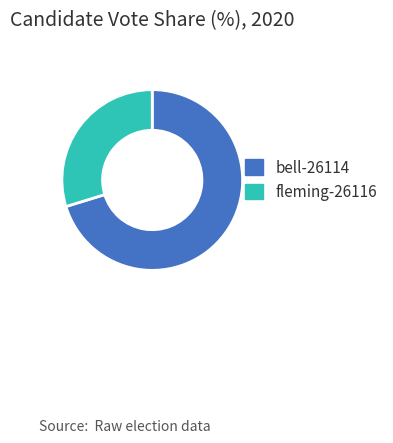

Approximately how many times larger is the value at fleming-26116 compared to bell-26114?

0.4